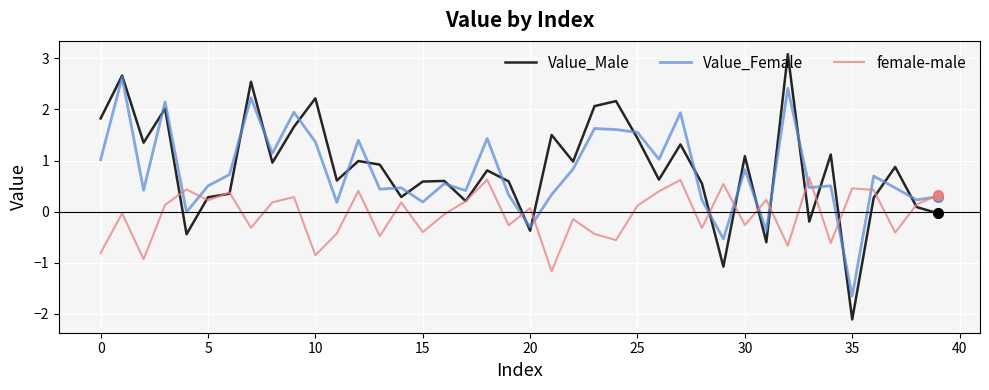

How many values in the Value_Male series exceed 0?

33